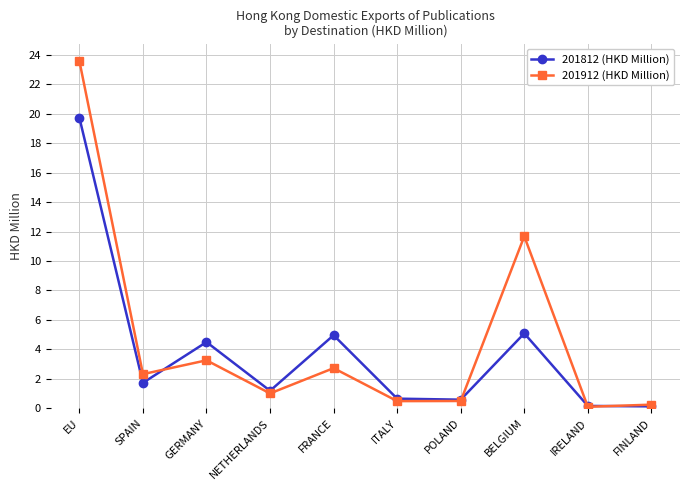

Where does the 201912 (HKD Million) series first go above 2?

EU